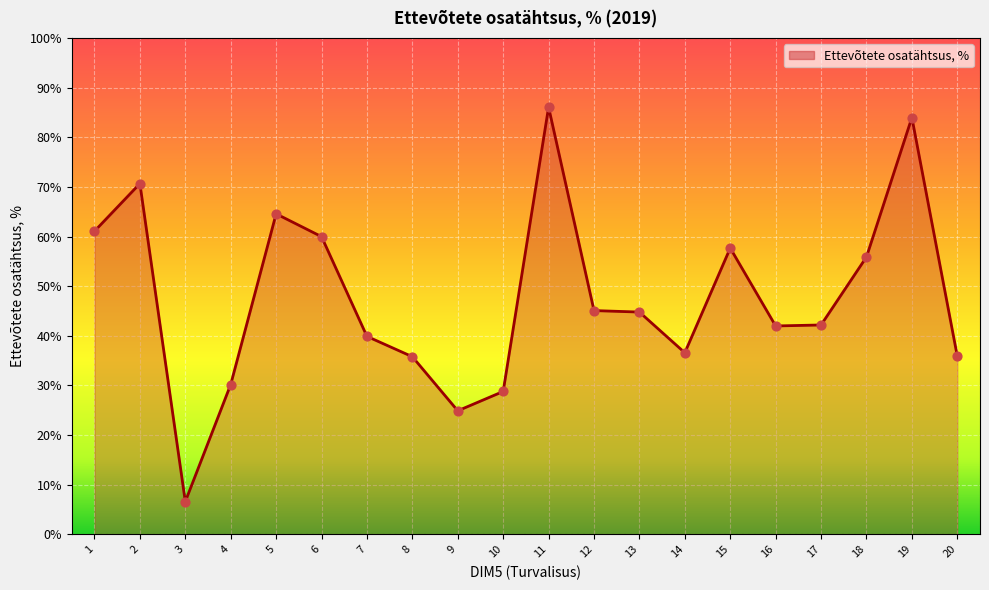

Between 18 and 12, which is larger?

18